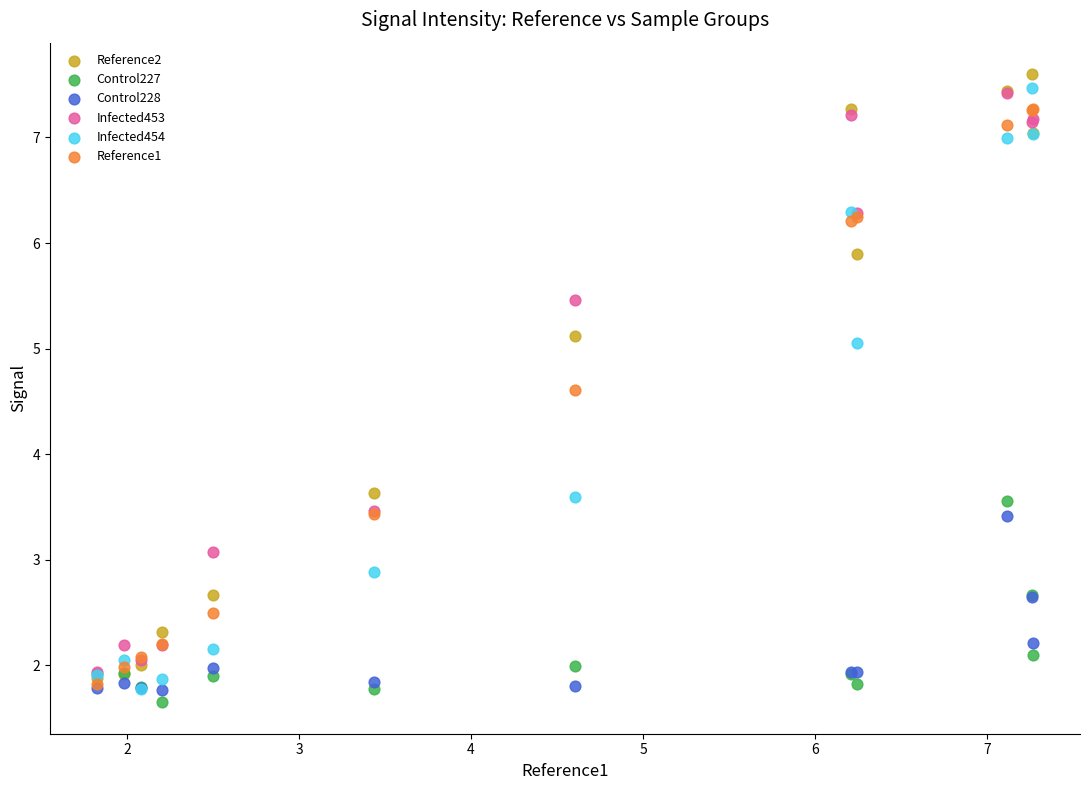

Which series contains the highest Y value?

Reference2